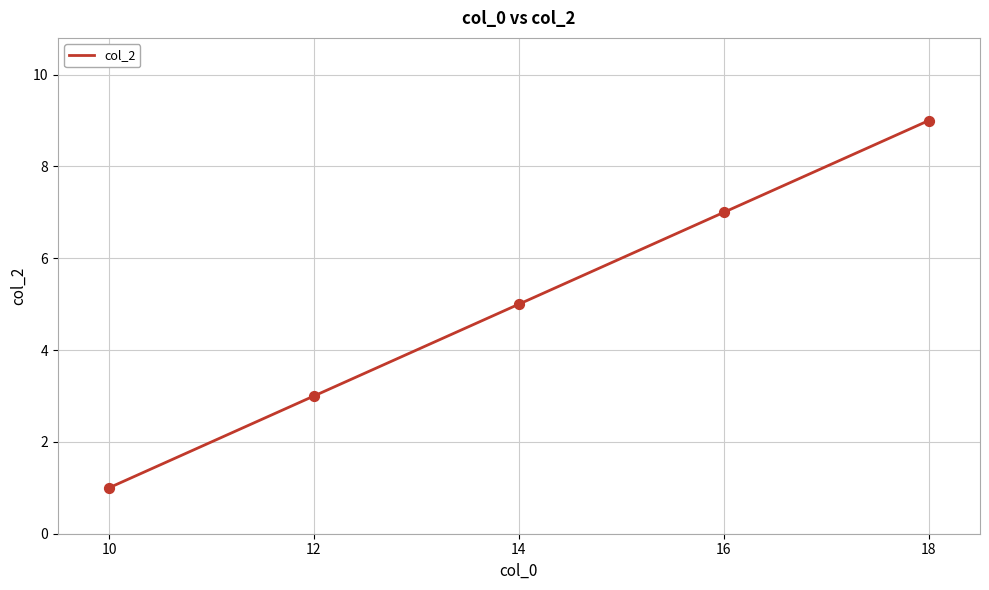

What is the ratio of the value at 14 to the value at 10?

5.0